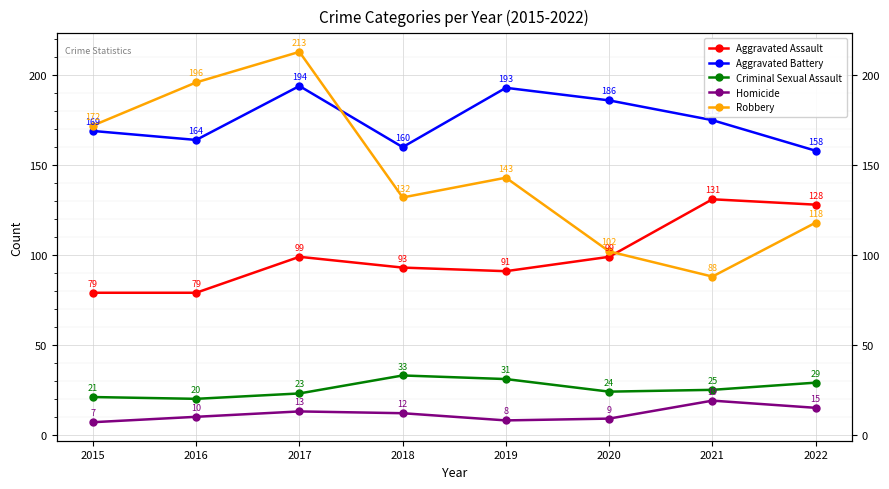

Where is Homicide nearest to the value 13?

2017